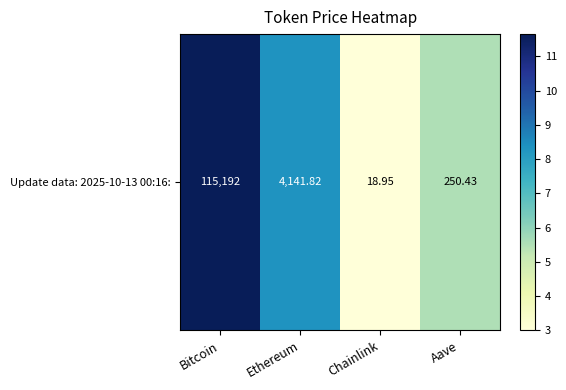

List the labels in order of value, smallest first.

Chainlink, Aave, Ethereum, Bitcoin